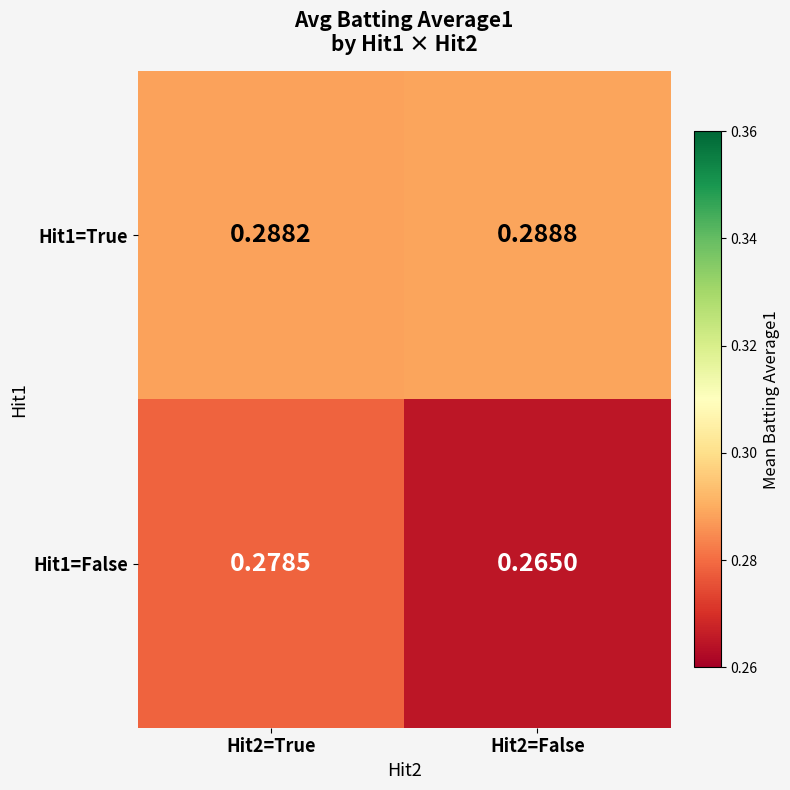

How many distinct data groups are displayed?

2